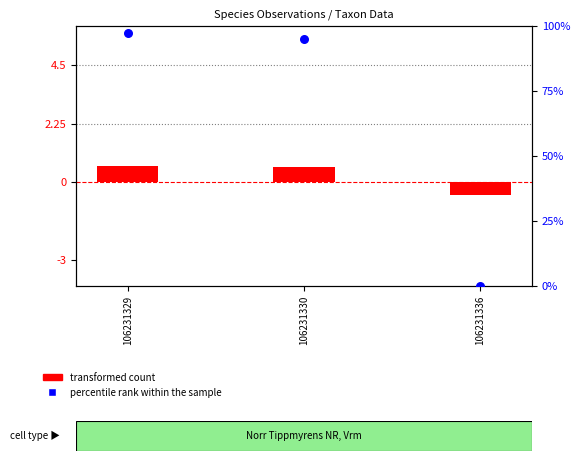

Which series has the largest total across all categories?

percentile rank within the sample